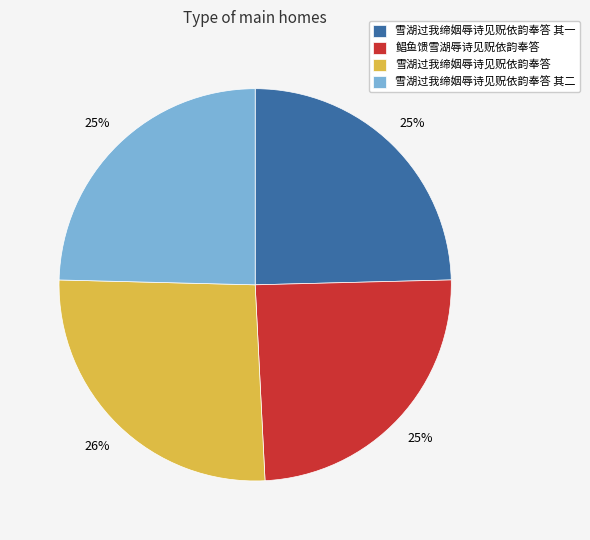

How many slices are in this pie chart?

4